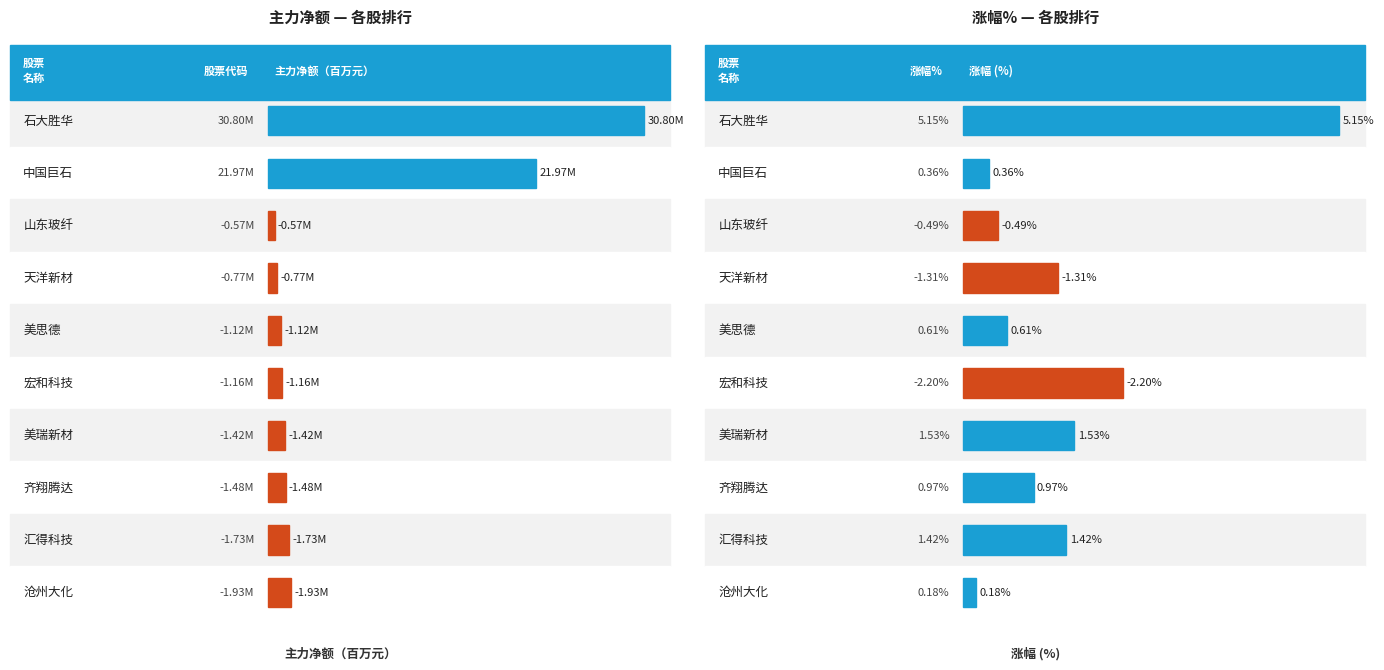

How many values in 净额 are above zero?

2